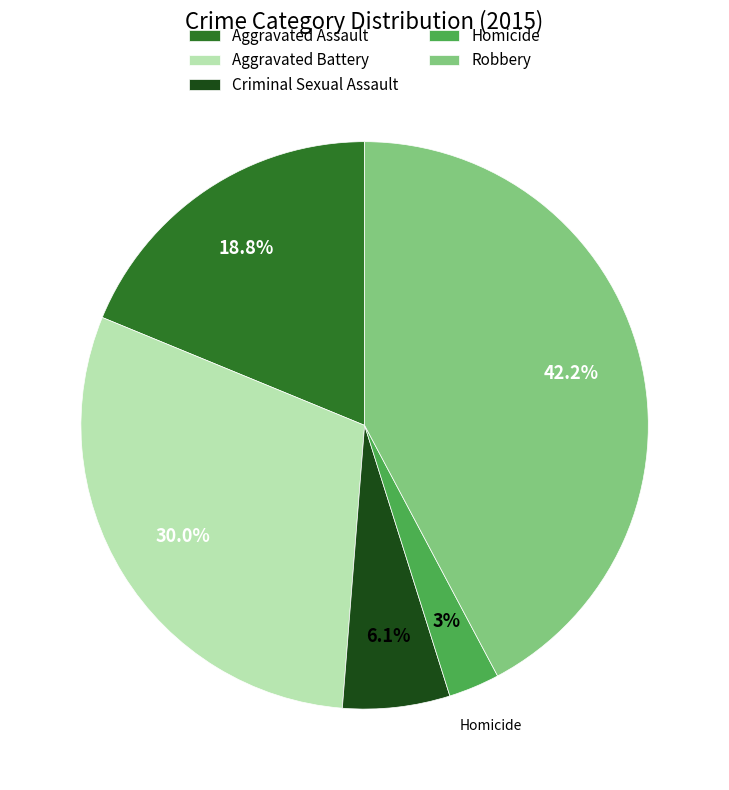

What is the ratio of the value at Aggravated Battery to the value at Aggravated Assault?

1.6